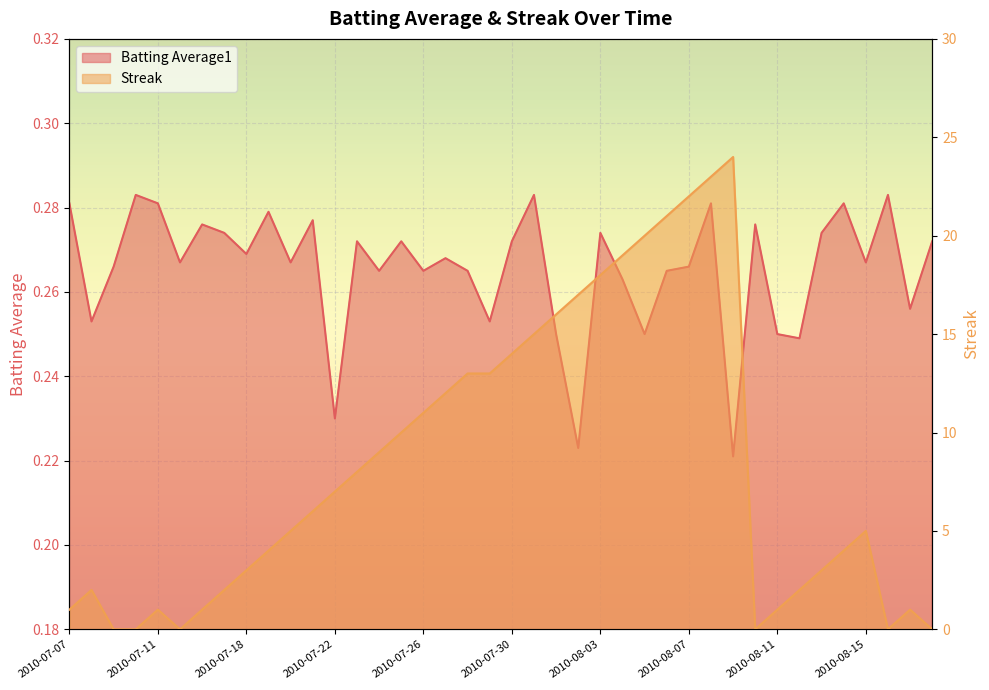

At how many categories does at least one series exceed 6?

19